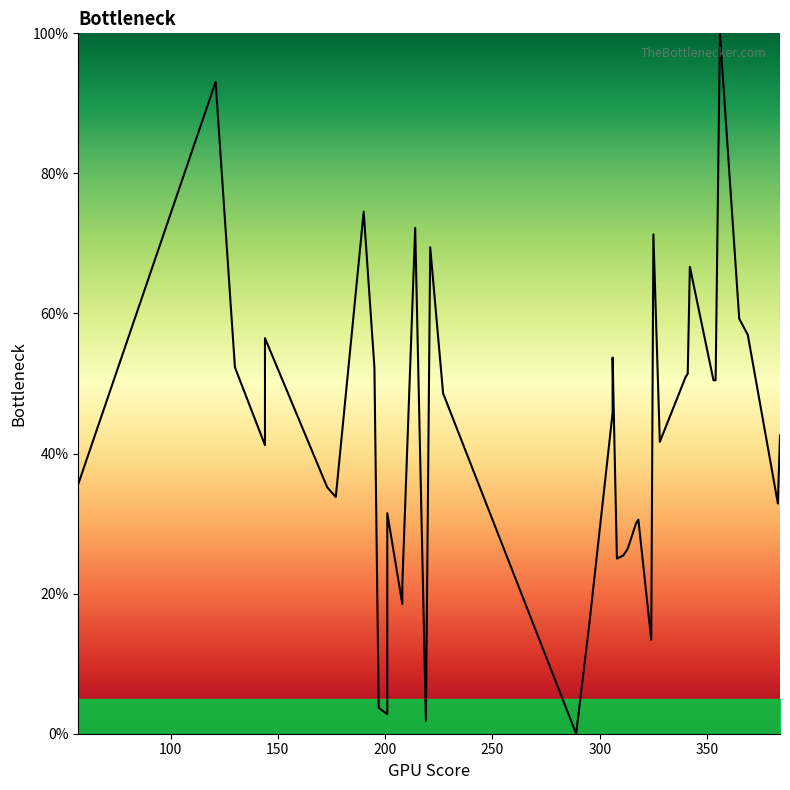

How many points are lower than both their immediate neighbors (excluding endpoints)?

10